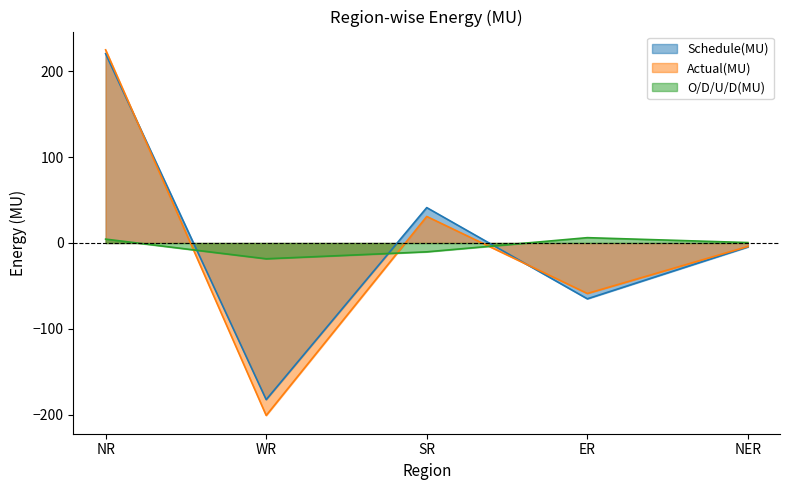

At which label does Schedule(MU) reach its minimum?

WR